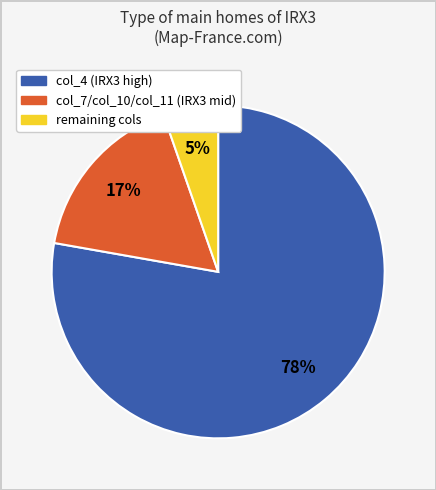

The col_7/col_10/col_11 (IRX3 mid) slice represents 17% of the pie. True or false?

True